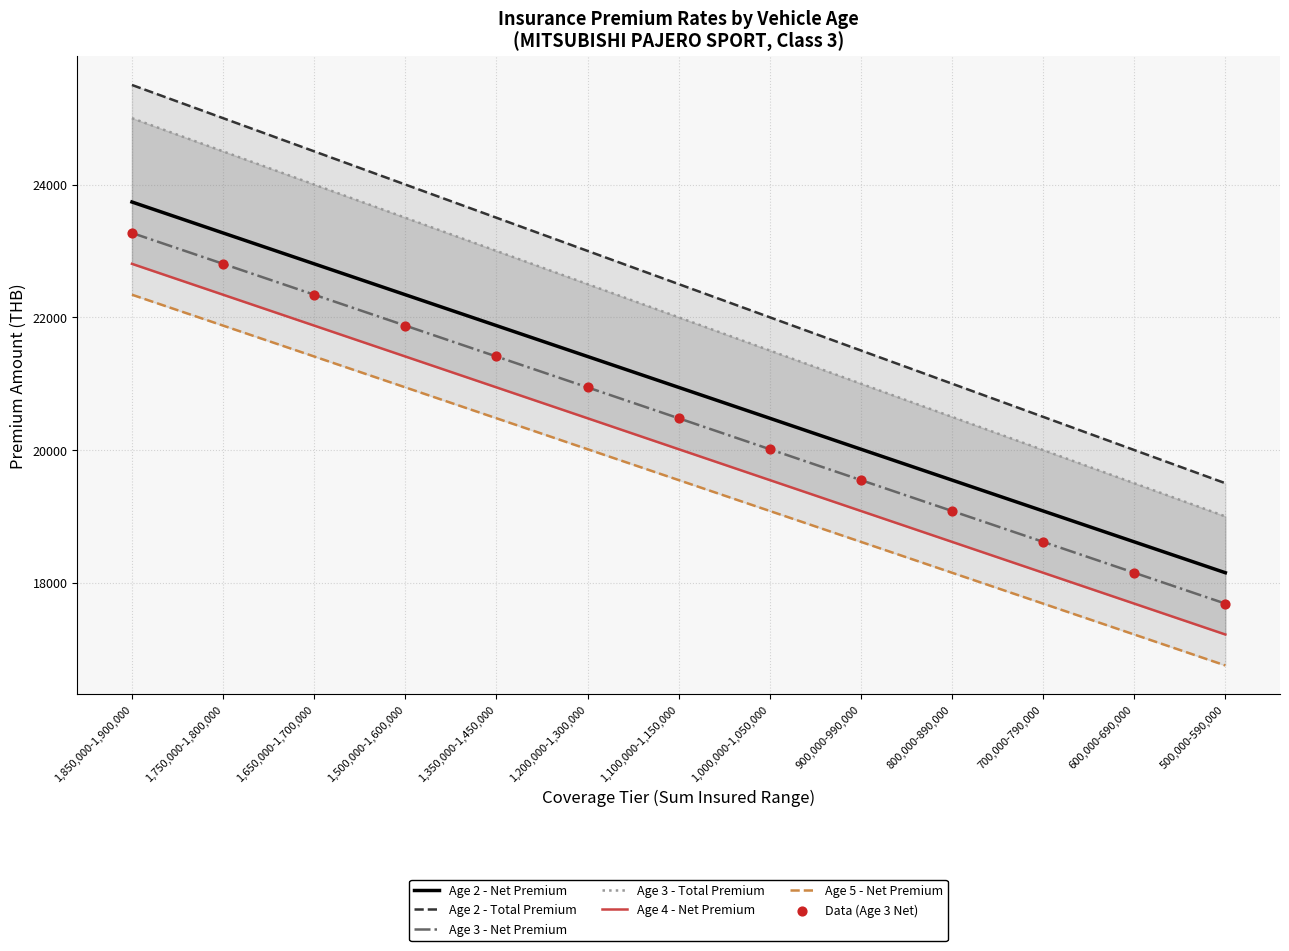

Which series has the largest total across all categories?

Age 2 - Total Premium